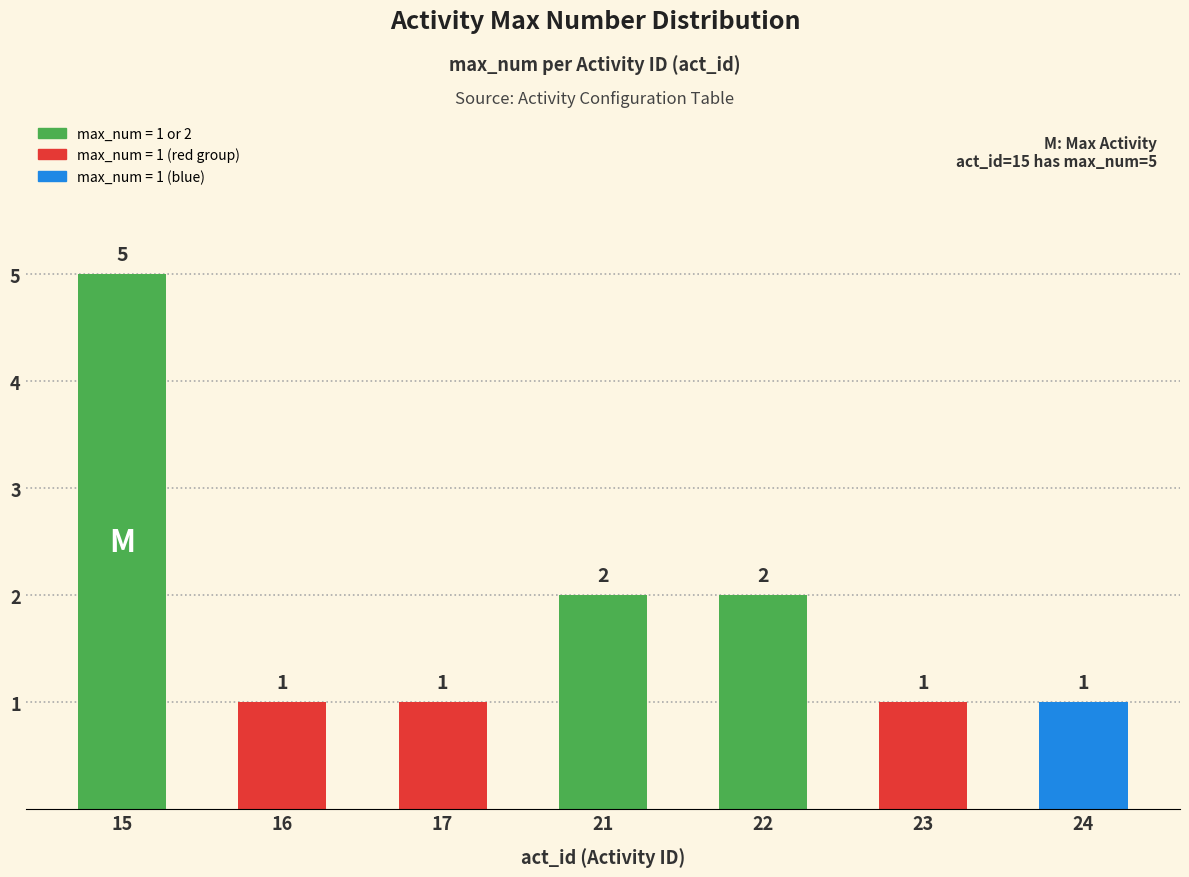

Does the chart contain stacked bars?

No